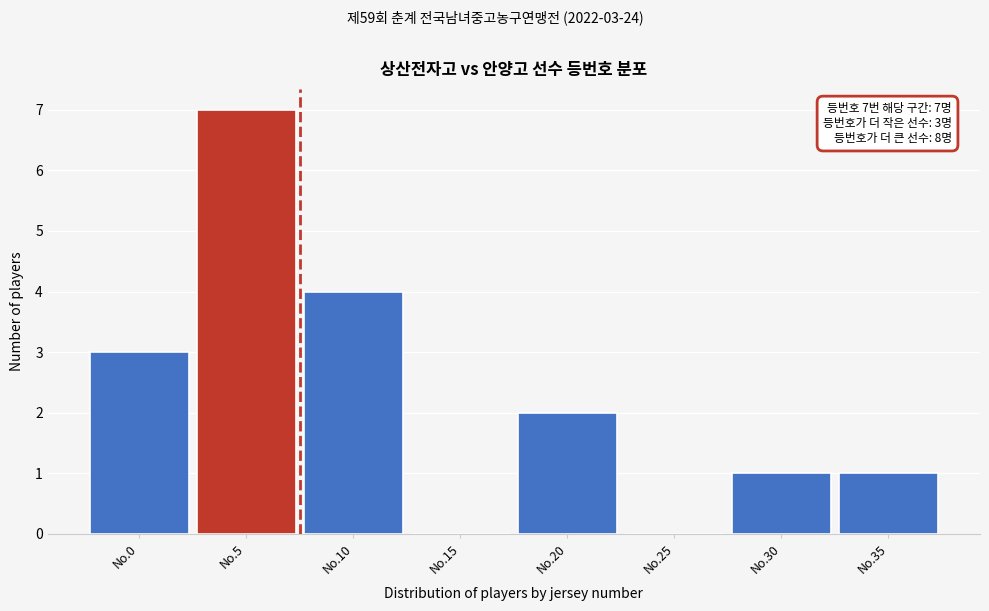

Reading right to left, what are all the values shown in this chart?

No.35=1	No.30=1	No.25=0	No.20=2	No.15=0	No.10=4	No.5=7	No.0=3